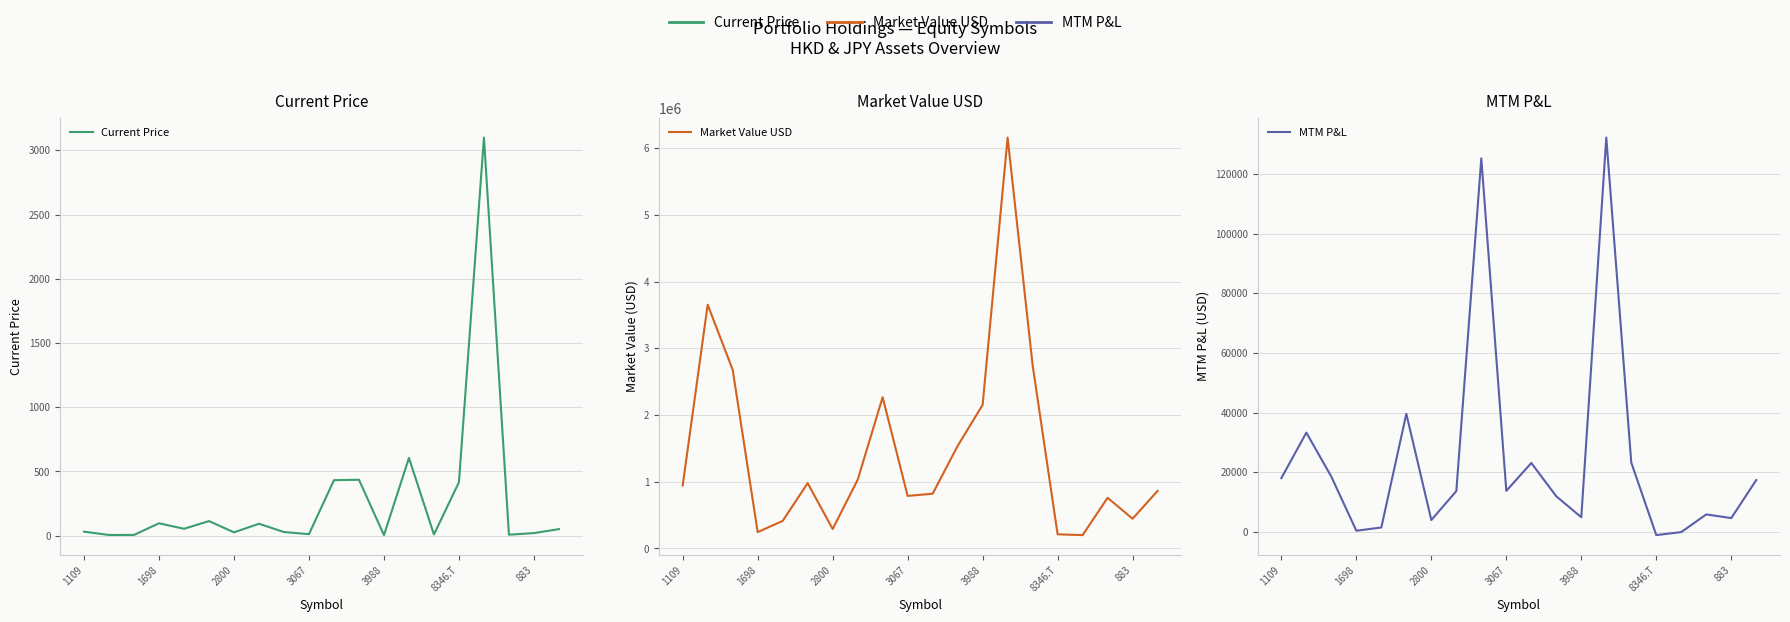

Which series has the largest range (max minus min)?

Market Value USD